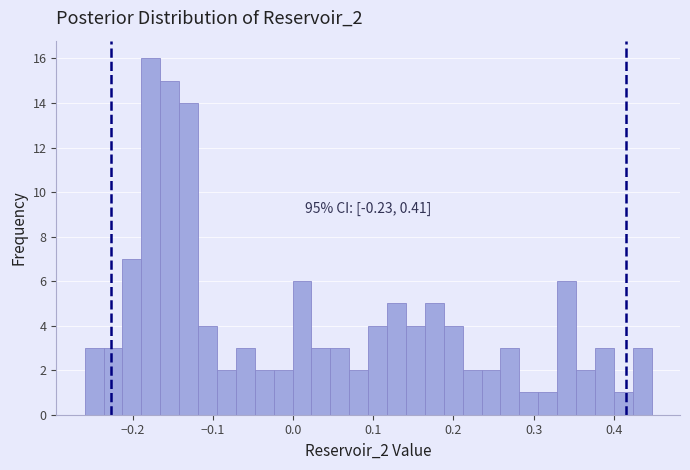

Read against the x-axis, roughly where is the centre of the tallest bar?

-0.18